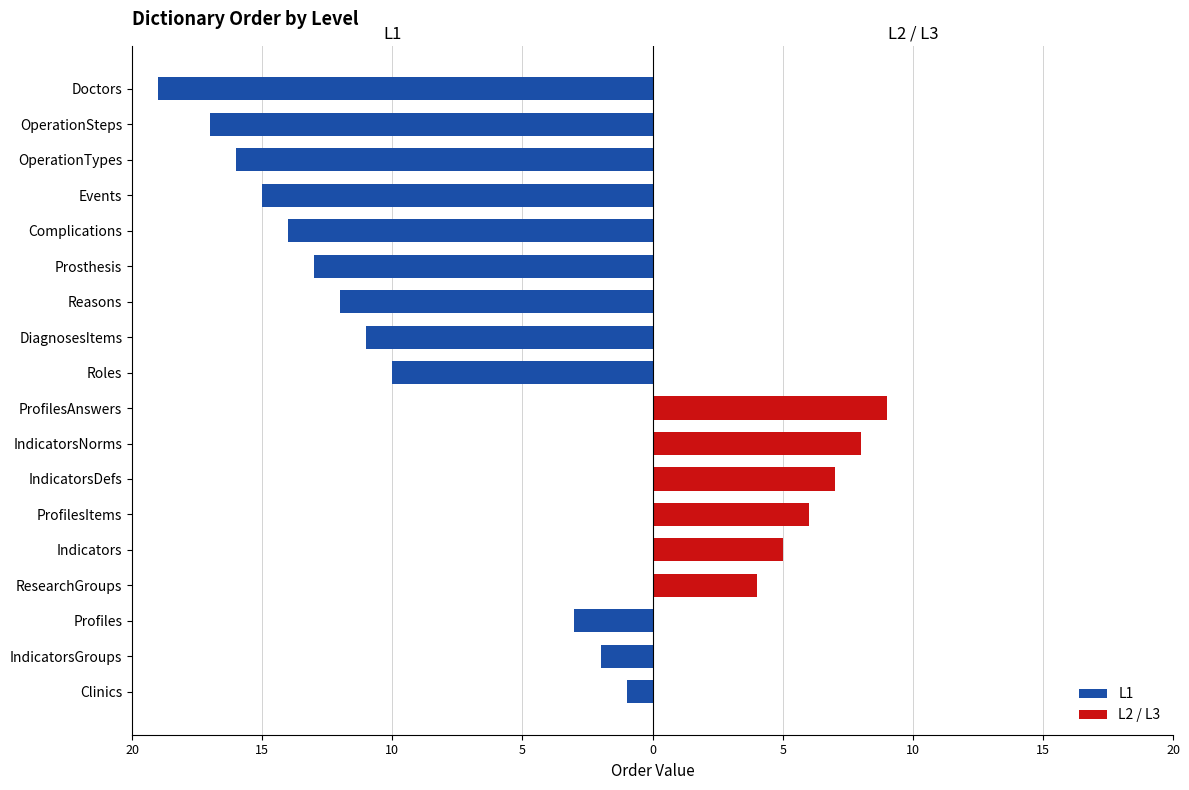

Which series changed the most between IndicatorsDefs and DiagnosesItems?

L1